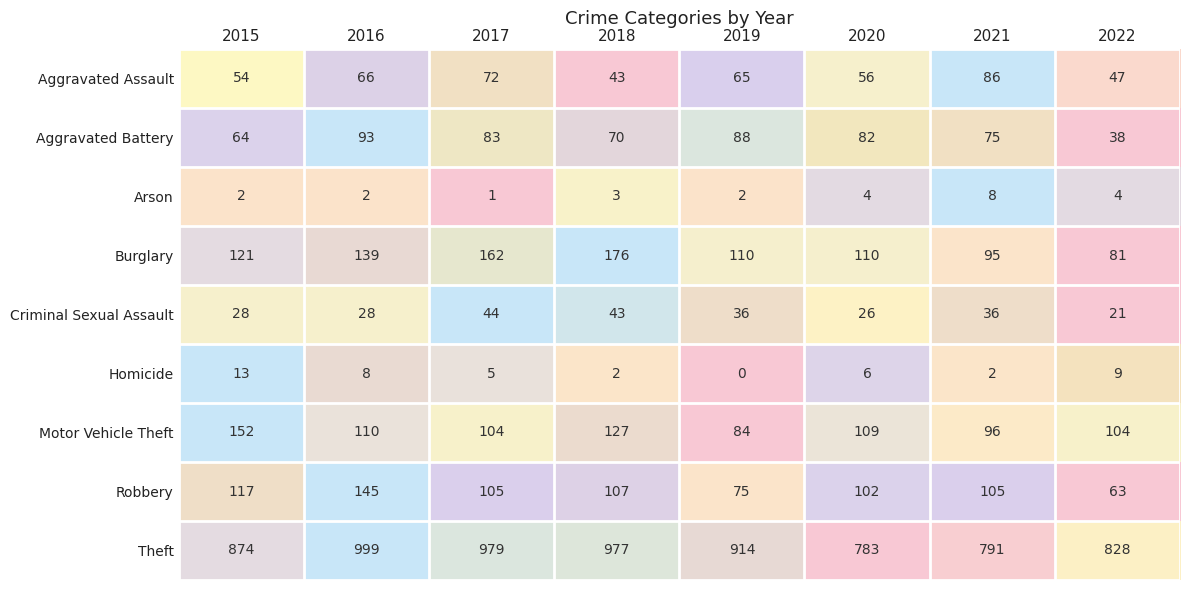

The value of Homicide at 2016 is 3. True or false?

False